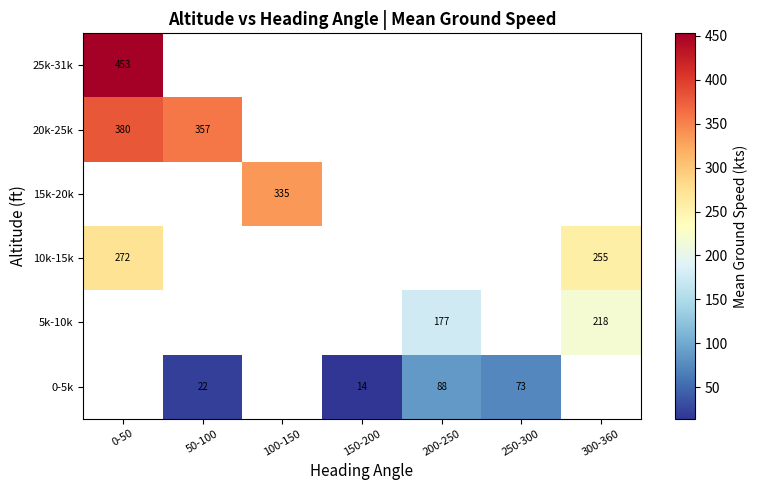

The value of 0-5k at 150-200 is 8. True or false?

False